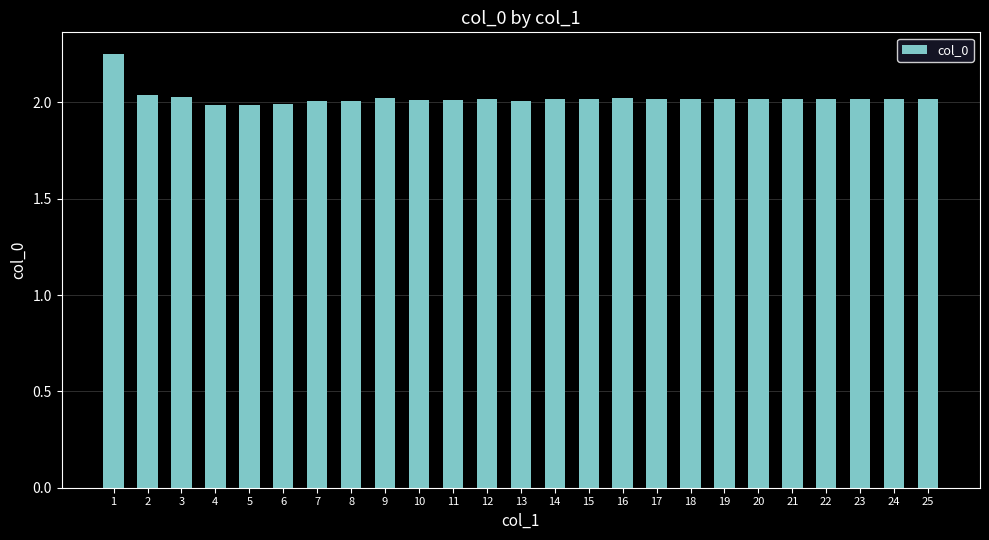

What is the difference between the maximum and second lowest values?

0.3